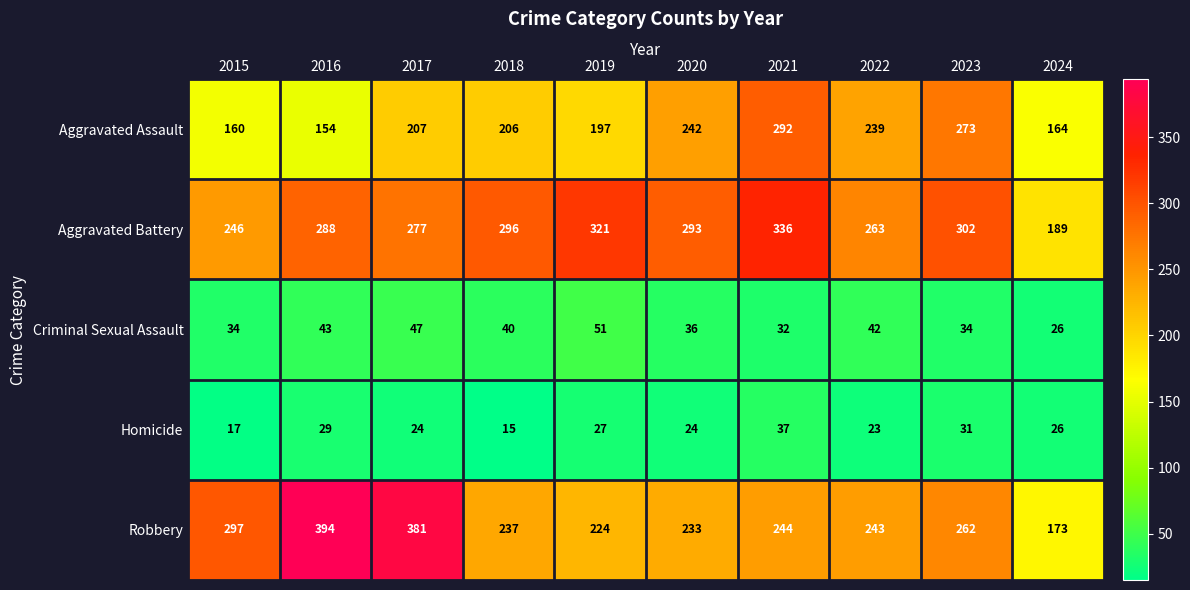

Which label corresponds to the largest value in the chart?

2016